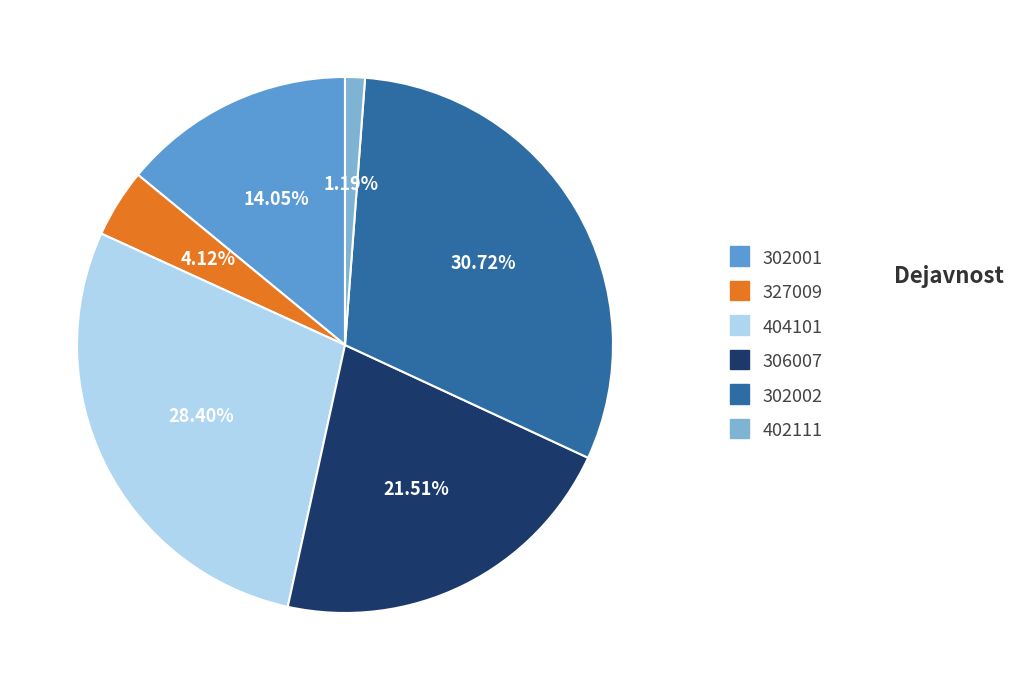

How much of the chart is everything except 302001?

85.9%